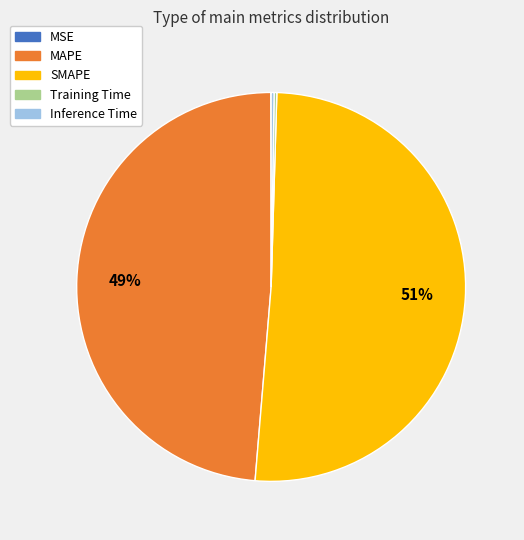

What is the largest slice in the pie chart?

SMAPE